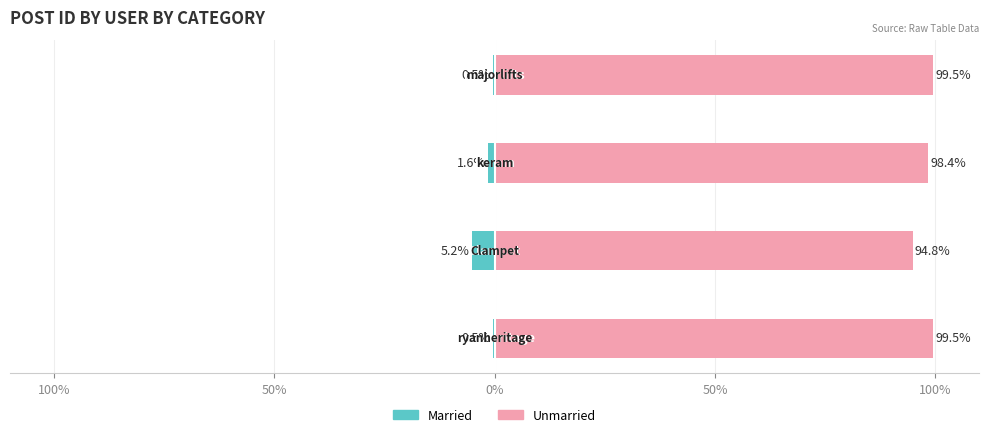

Is it true that Unmarried equals 60.8 at 50%?

False